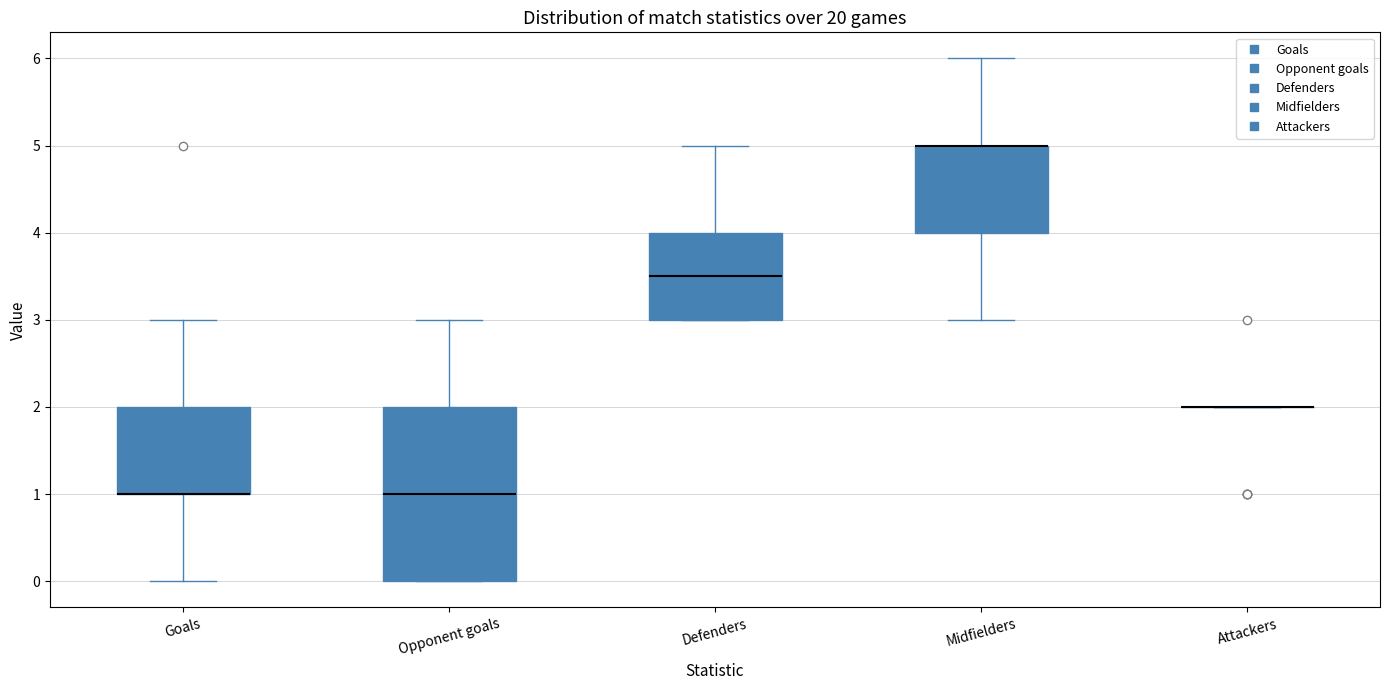

Reading left to right, transcribe this box plot: for each box, give where its median line is, the range the box spans, and where its two whiskers end, as read against the y-axis. The values are not printed on the chart, so give them approximately, as read against the axis.

Goals: median 1.0 (drawn on the box's lower edge), box 1.0 to 2.0, whiskers 0.0 to 3.0
Opponent goals: median 1.0, box 0.0 to 2.0, whiskers 0.0 to 3.0
Defenders: median 3.5, box 3.0 to 4.0, whiskers 3.0 to 5.0
Midfielders: median 5.0 (drawn on the box's upper edge), box 4.0 to 5.0, whiskers 3.0 to 6.0
Attackers: box collapsed to a line at 2.0, whiskers 2.0 to 2.0